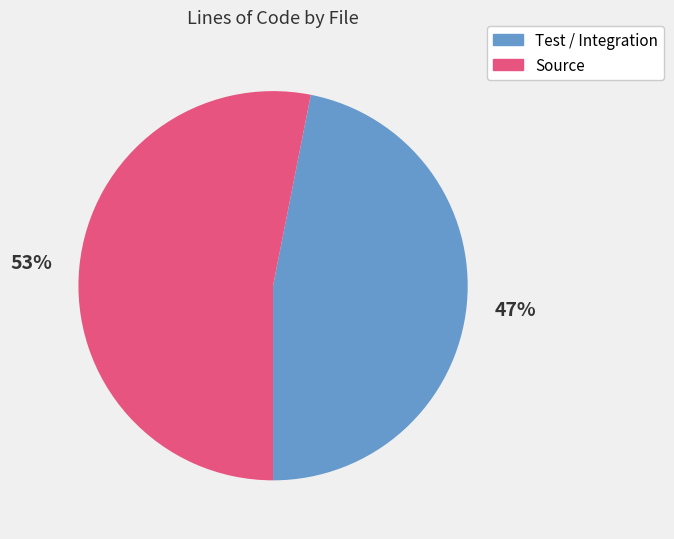

To the nearest percent, what is the average slice percentage?

50%